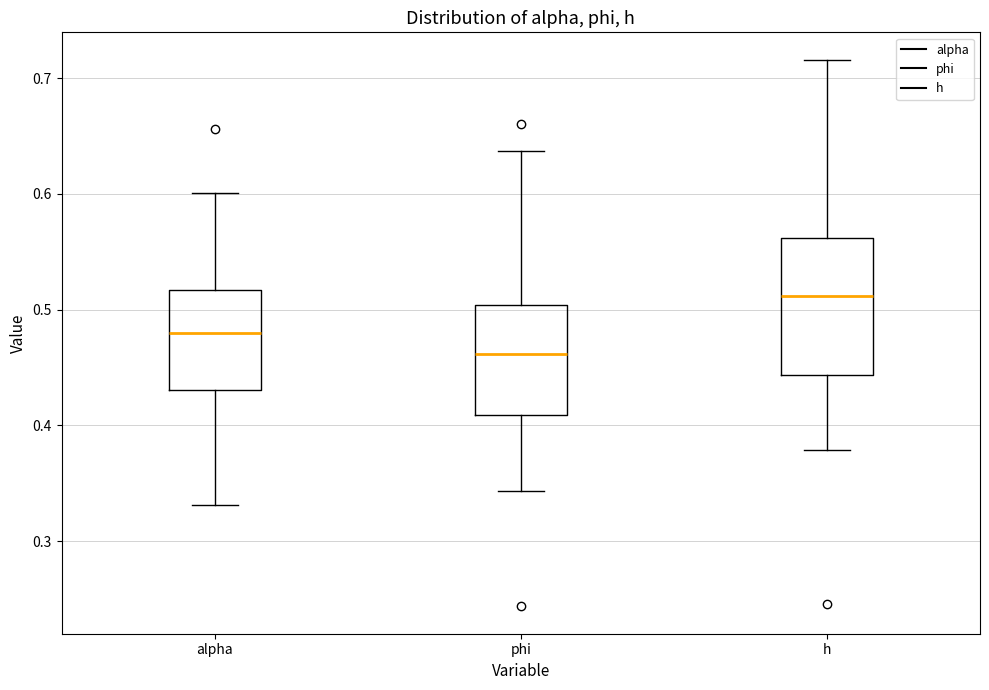

Which box's median line is the highest?

h